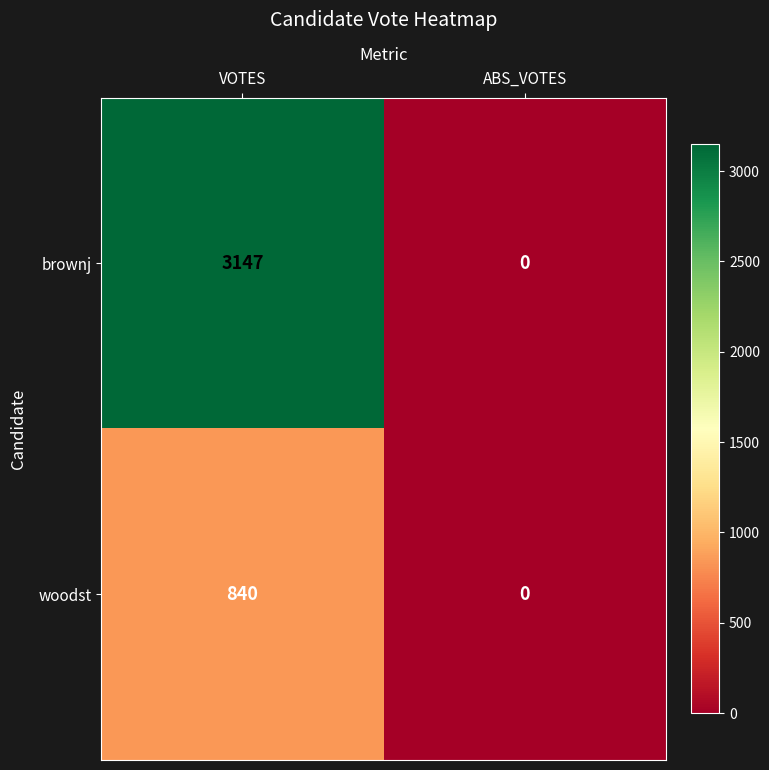

What is the average value of the brownj series?

1574